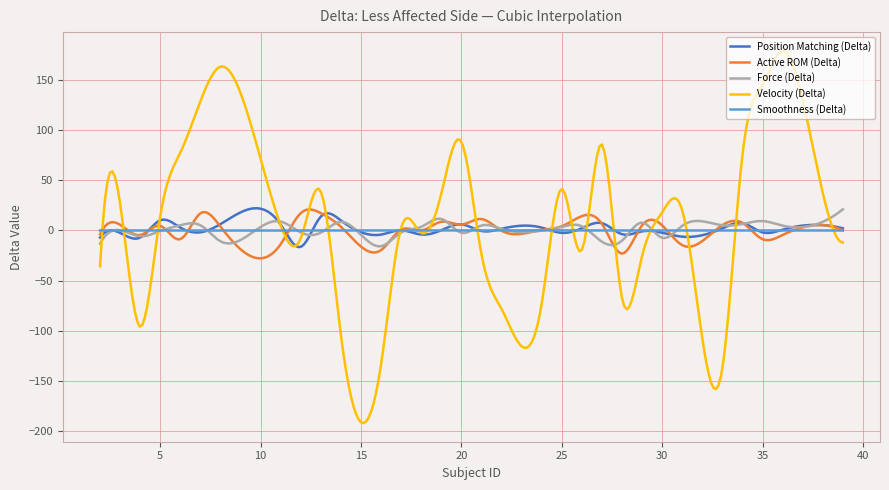

Which series has the largest total across all categories?

Velocity (Delta)